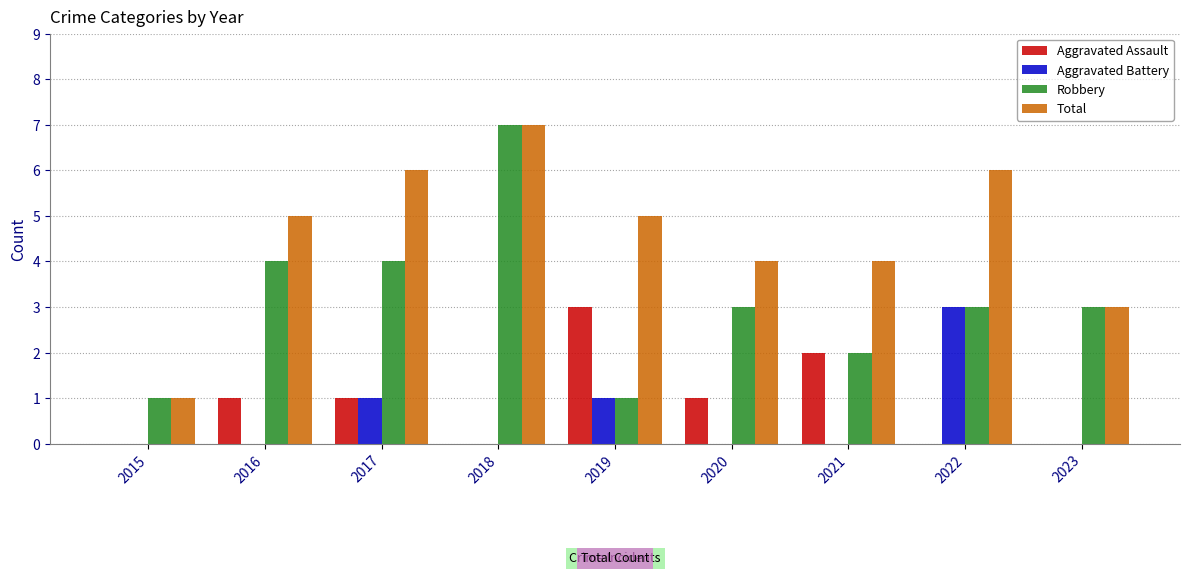

Between 2020 and 2022, which series saw the biggest shift?

Aggravated Battery